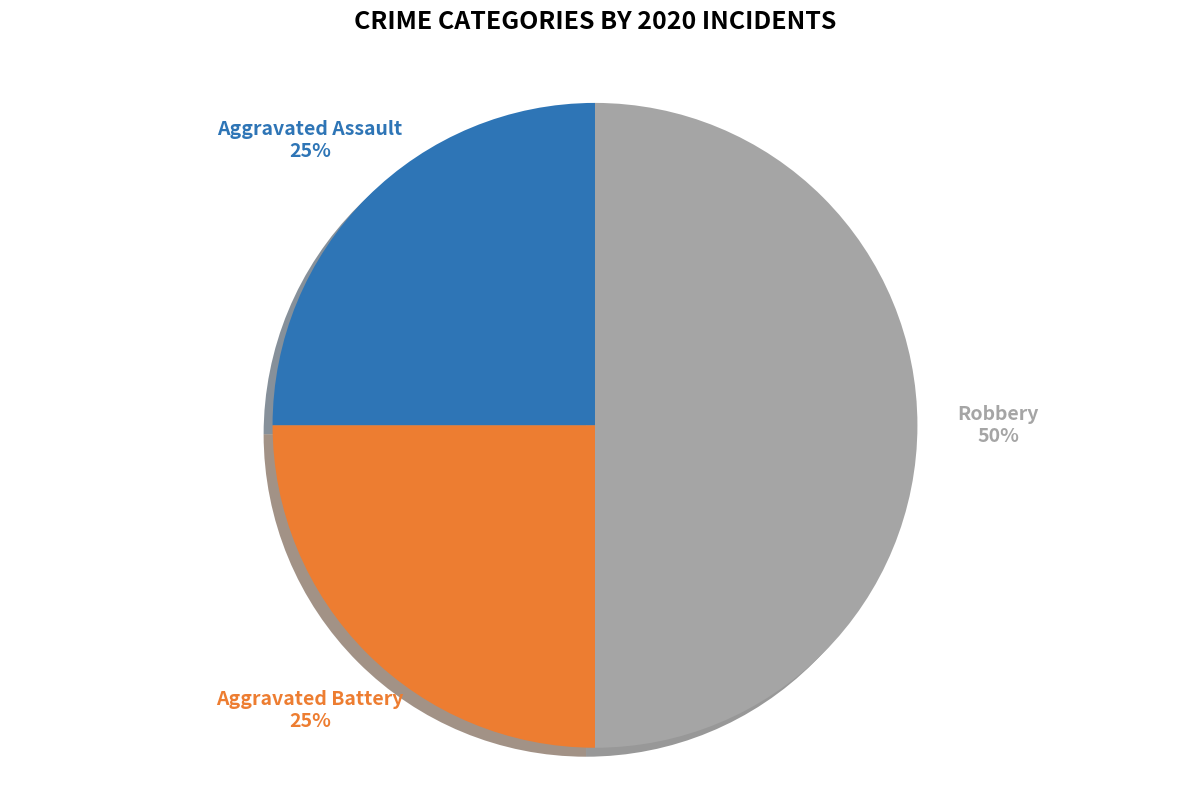

To the nearest percent, what portion does Robbery represent?

50%